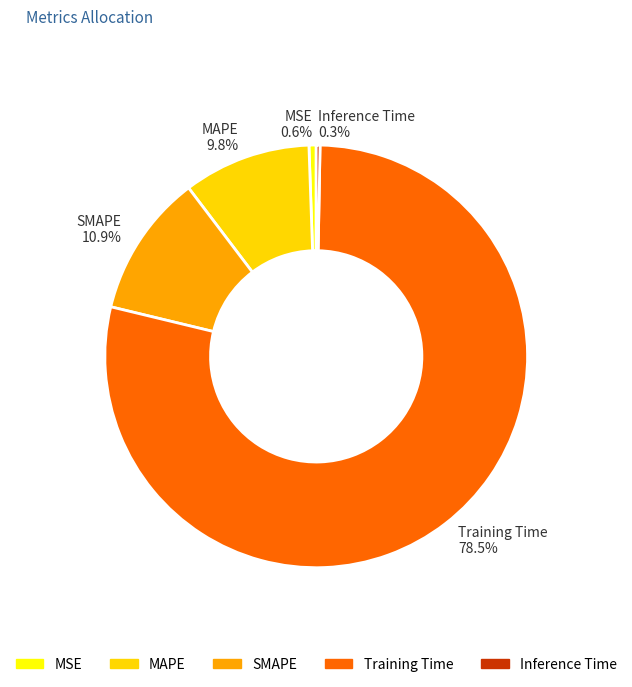

True or false: SMAPE accounts for 19% of the total.

False